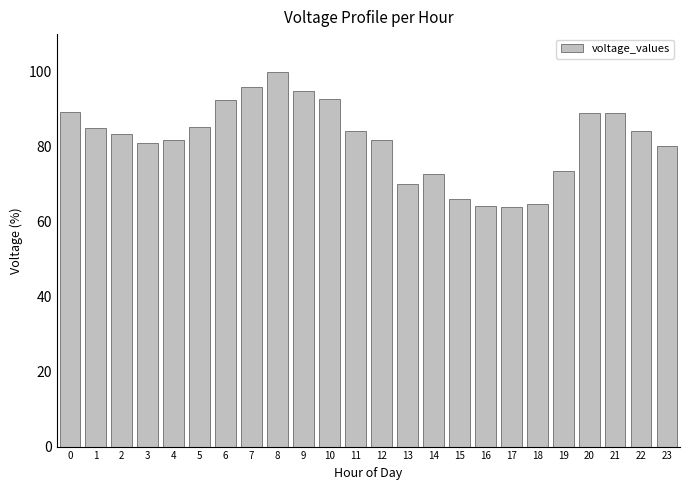

Is it true that the value at 8 is 59.2?

False